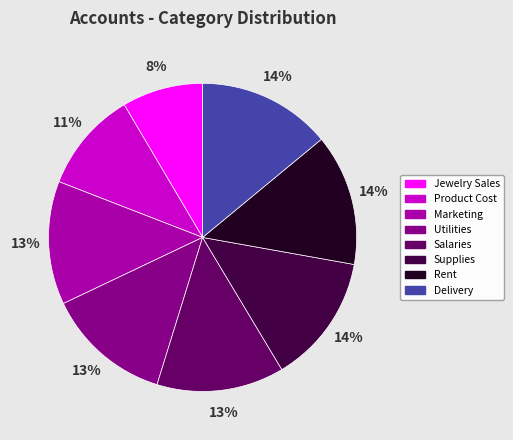

To the nearest percent, what is the difference between the Utilities and Delivery slice percentages?

1%